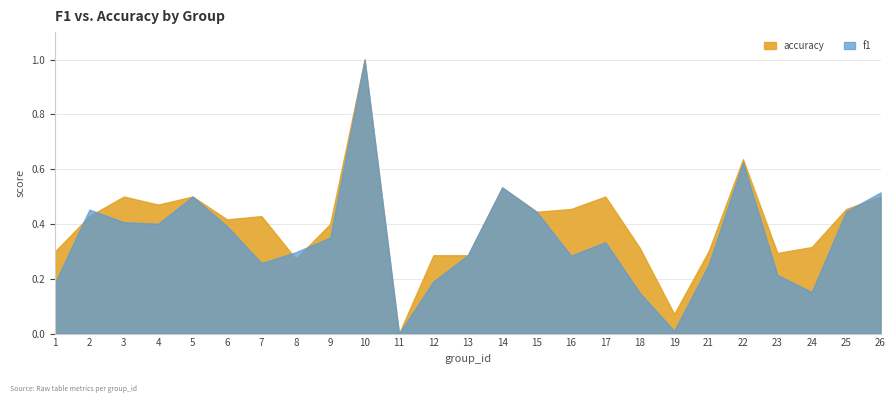

Rank the categories by f1 value from lowest to highest.

11, 19, 18, 24, 1, 12, 23, 21, 7, 16, 13, 8, 17, 9, 6, 4, 3, 15, 25, 2, 5, 26, 14, 22, 10